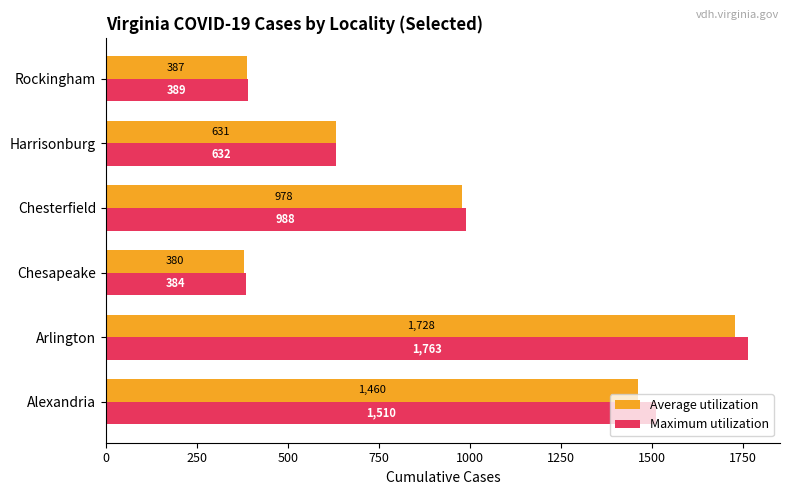

What is the difference between the second highest and minimum values in the Maximum utilization series?

1126